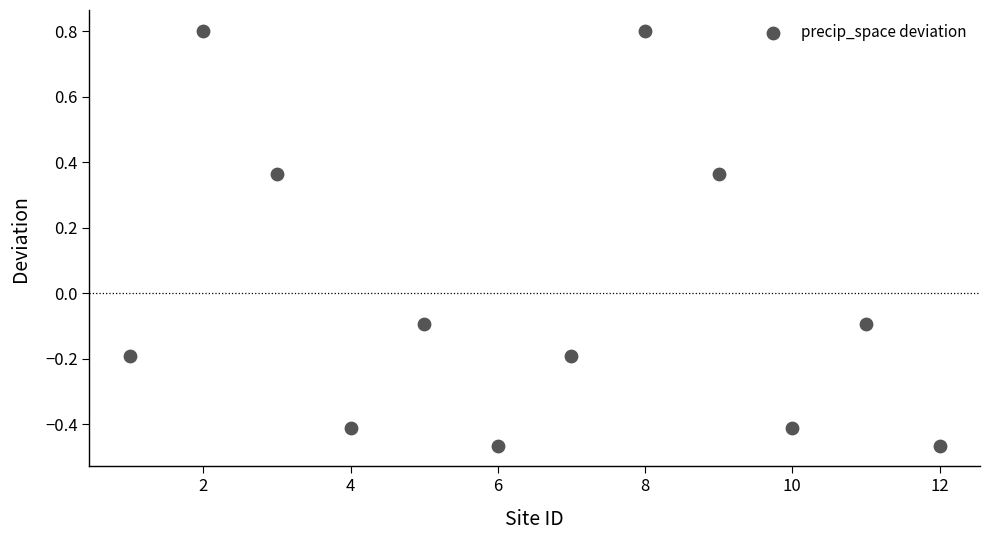

What is the range of X values (max minus min)?

11.0